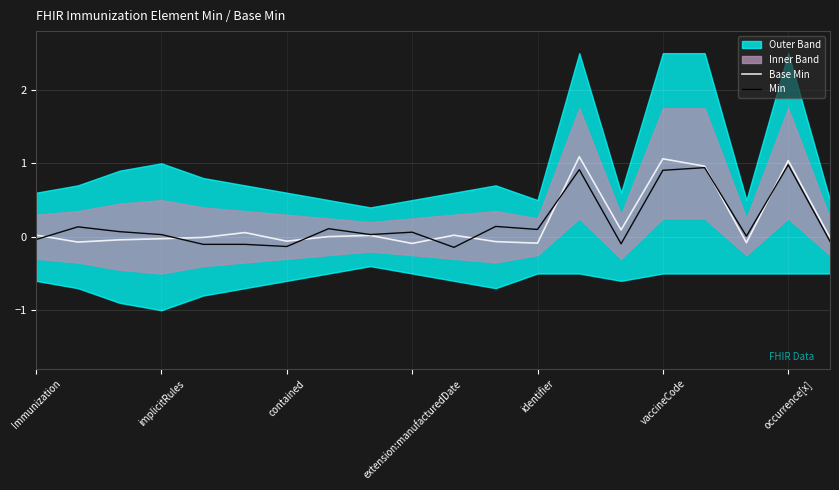

What is the highest value of the Min series?

1.0